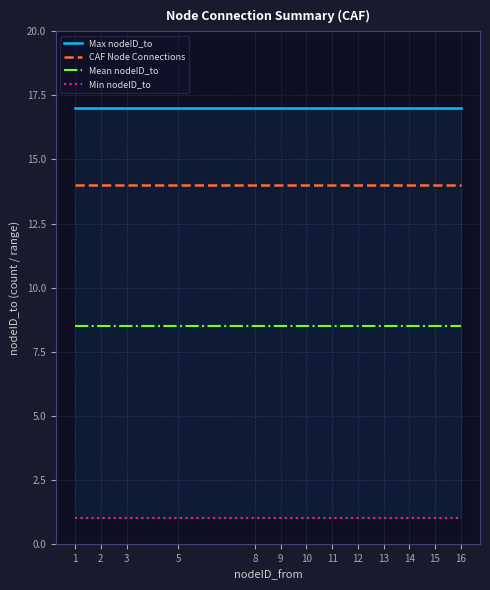

Which series has the largest total across all categories?

Max nodeID_to